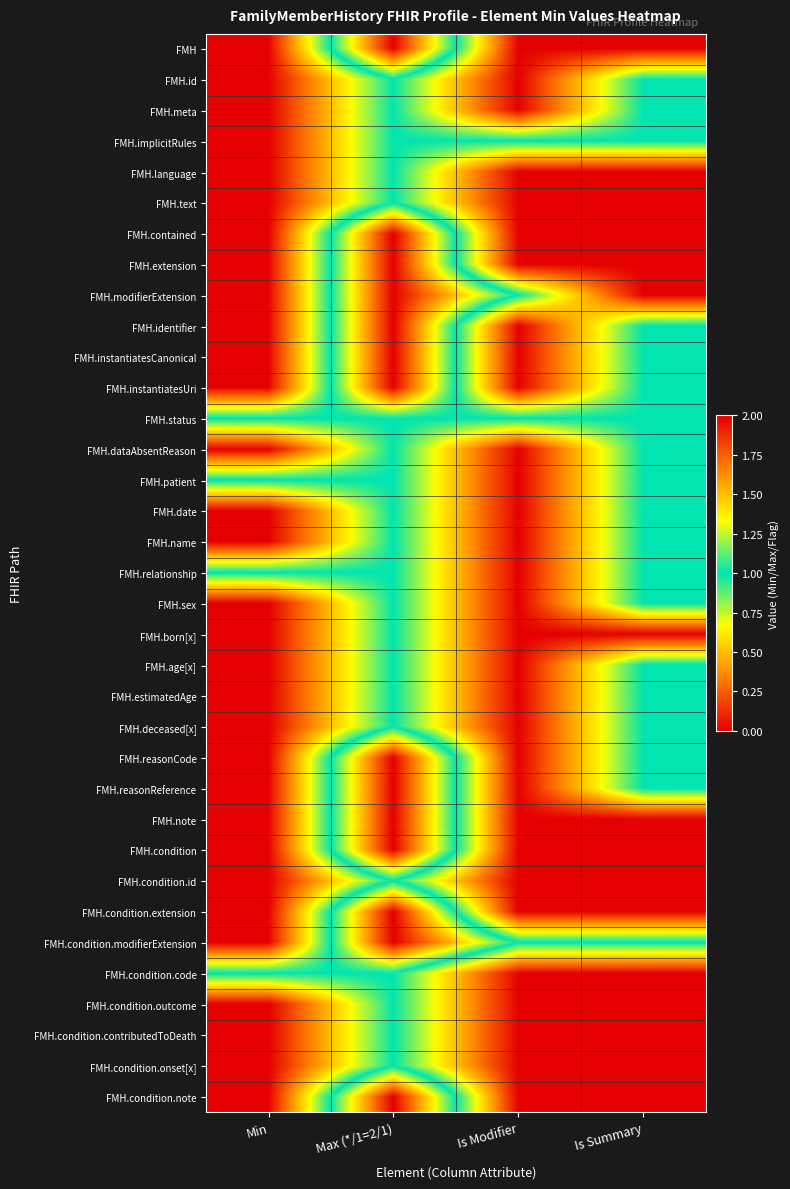

List the series in order of their peak value, highest first.

FMH, FMH.contained, FMH.extension, FMH.modifierExtension, FMH.identifier, FMH.instantiatesCanonical, FMH.instantiatesUri, FMH.reasonCode, FMH.reasonReference, FMH.note, FMH.condition, FMH.condition.extension, FMH.condition.modifierExtension, FMH.condition.note, FMH.id, FMH.meta, FMH.implicitRules, FMH.language, FMH.text, FMH.status, FMH.dataAbsentReason, FMH.patient, FMH.date, FMH.name, FMH.relationship, FMH.sex, FMH.born[x], FMH.age[x], FMH.estimatedAge, FMH.deceased[x], FMH.condition.id, FMH.condition.code, FMH.condition.outcome, FMH.condition.contributedToDeath, FMH.condition.onset[x]